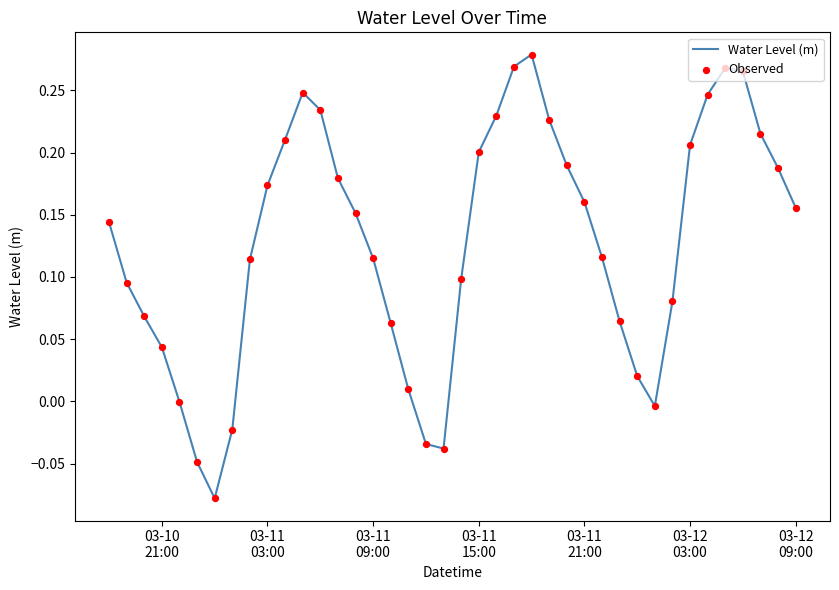

How many lines are shown in the chart?

1